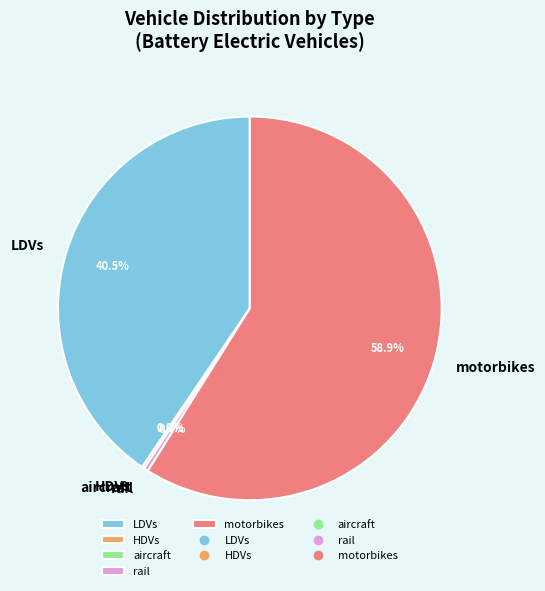

Rank the categories by value from lowest to highest.

aircraft, HDVs, rail, LDVs, motorbikes